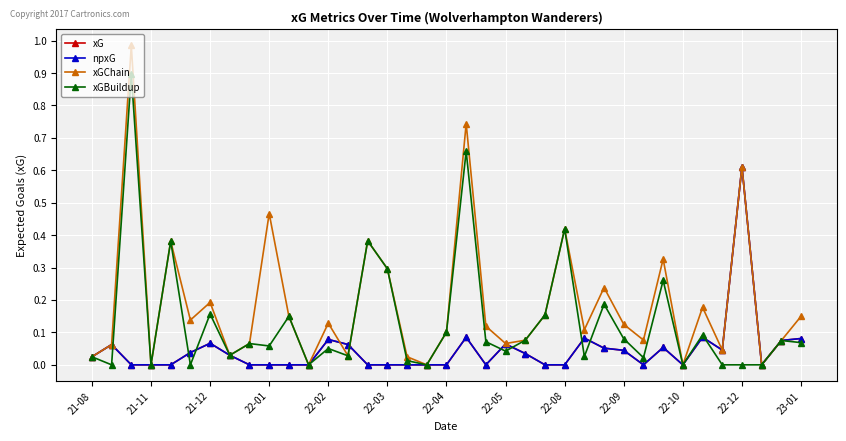

Is this an area chart (filled region under the line)?

No